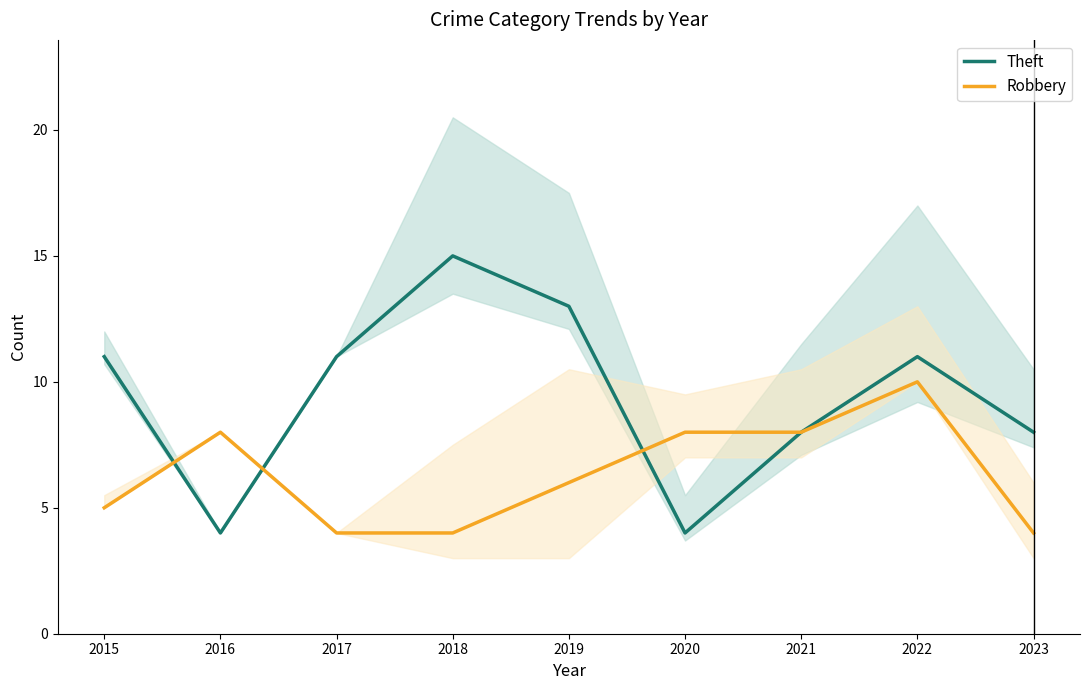

Which series has the largest total across all categories?

Theft